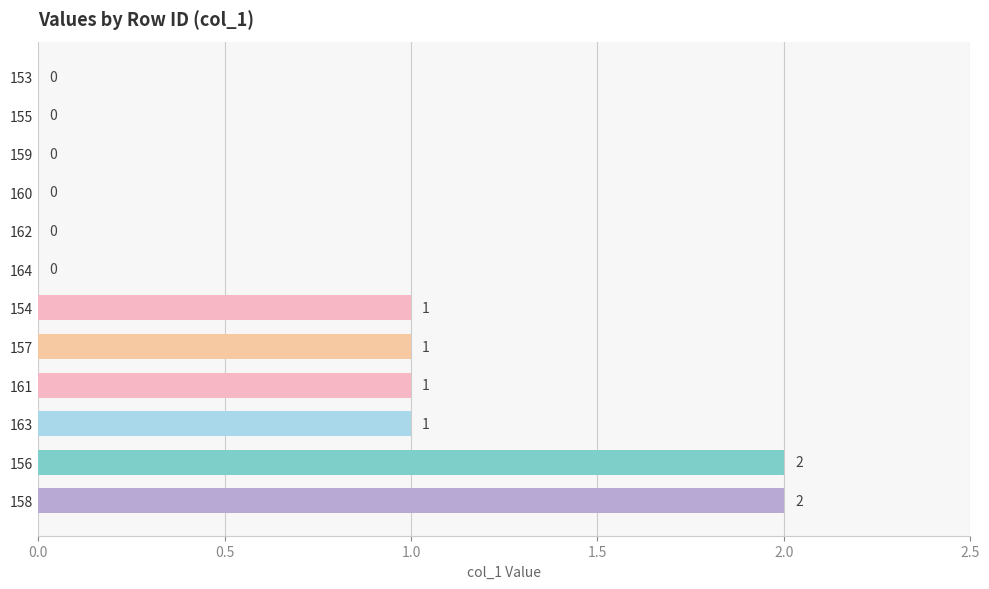

What is the sum of all values?

8